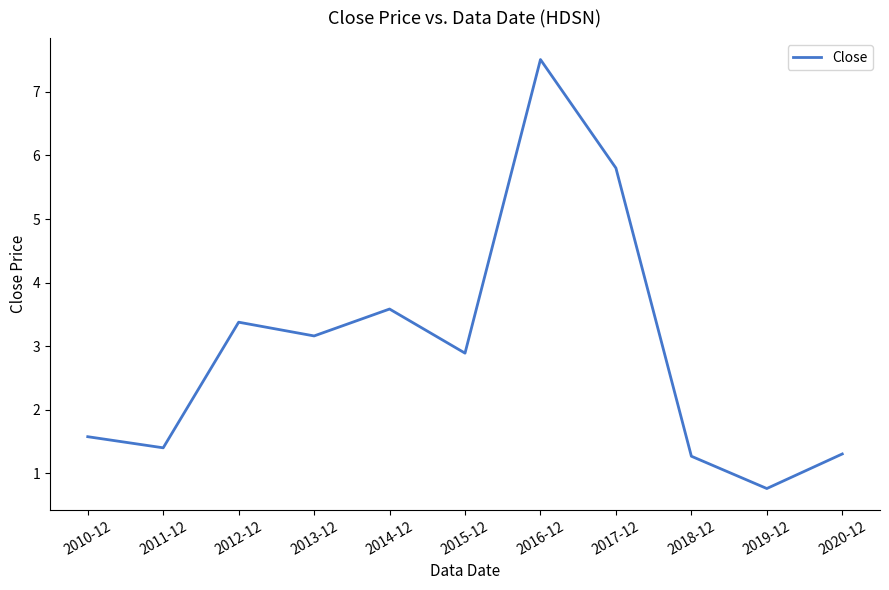

What is the difference between the values at 2019-12 and 2016-12?

6.7